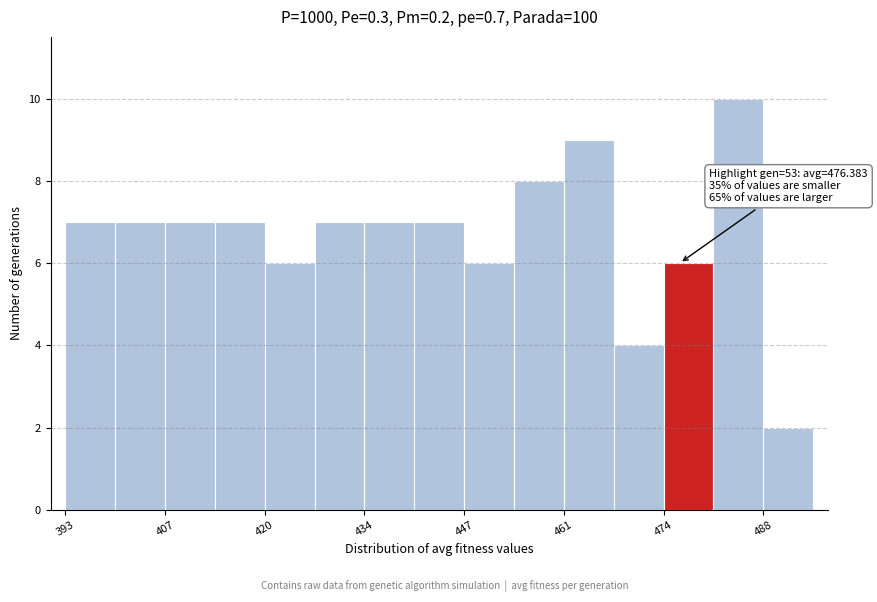

Around what value on the x-axis is the tallest bar? Give the approximate position of its centre, as read against the axis.

484